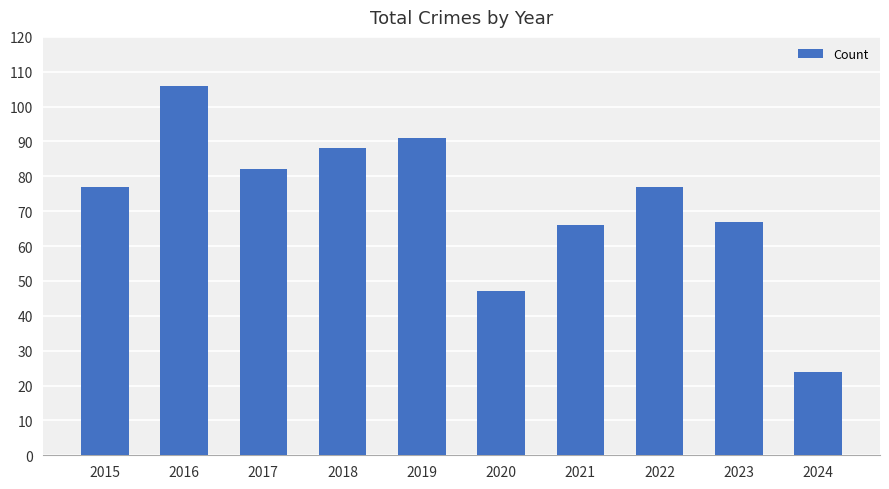

What is the smallest value displayed?

24